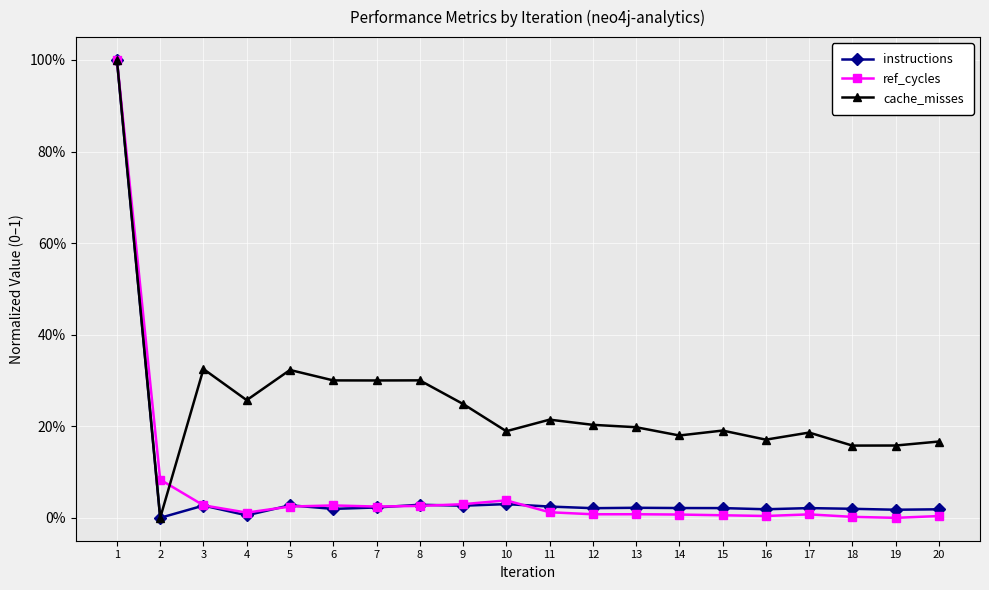

Is this an area chart (filled region under the line)?

No